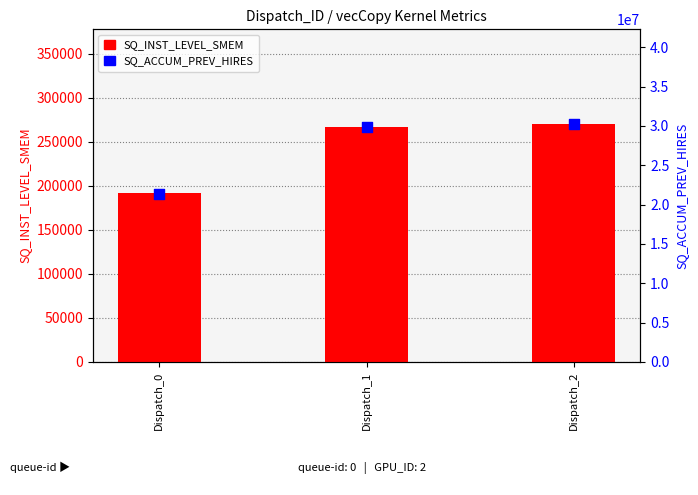

Is the value of SQ_ACCUM_PREV_HIRES at Dispatch_1 greater than the value of SQ_INST_LEVEL_SMEM at Dispatch_2?

Yes